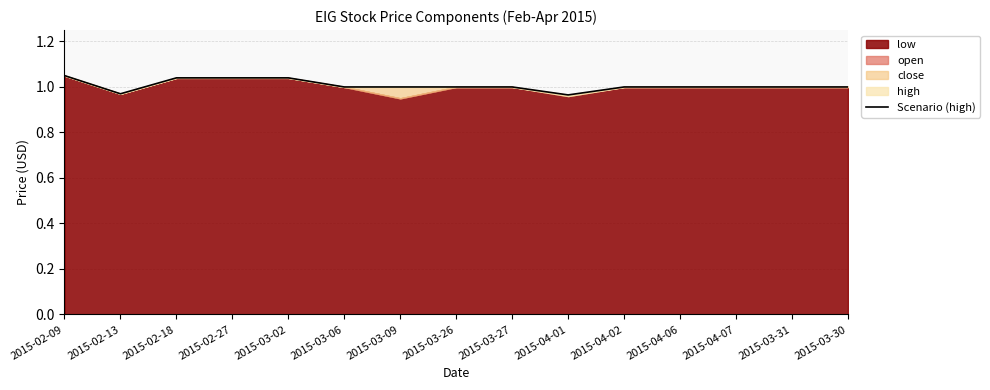

How many data points are less than 1?

2